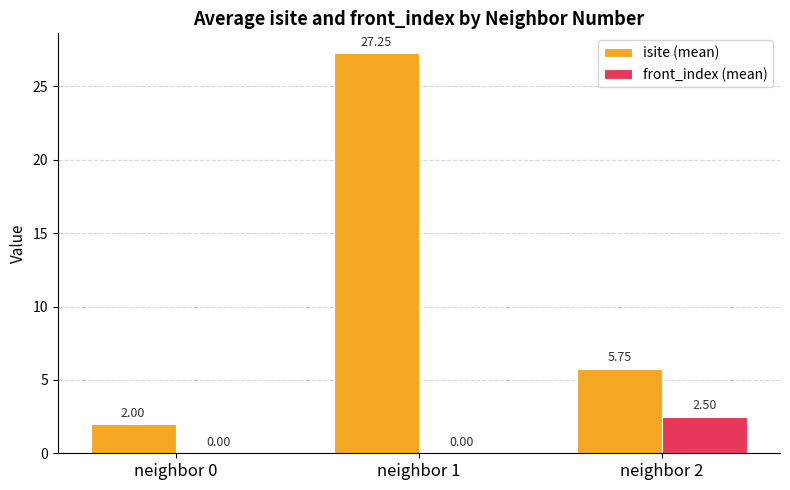

At which category is the sum across all series the highest?

neighbor 1